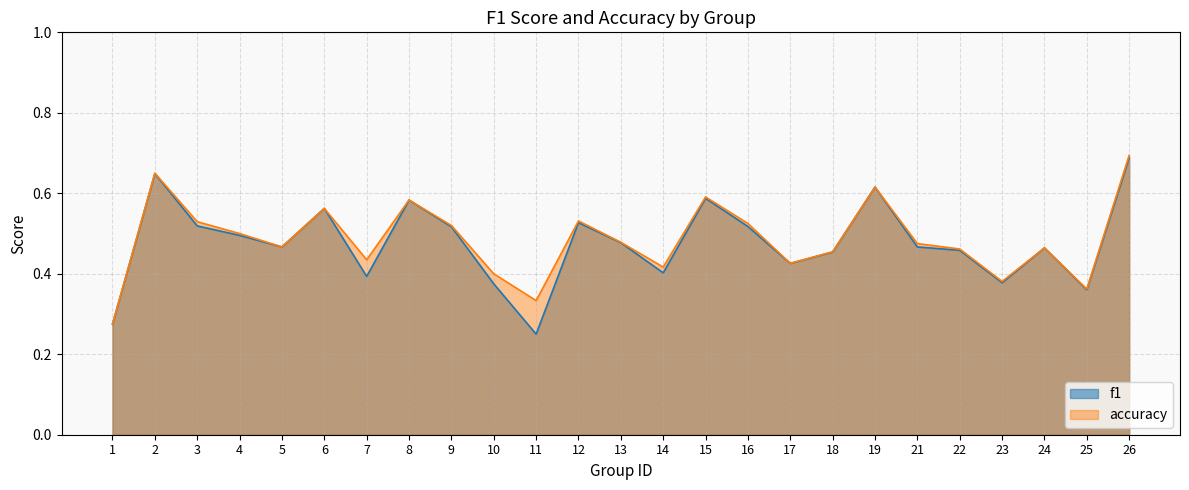

Reading left to right, extract all data points from this chart.

f1: 1=0.3	2=0.6	3=0.5	4=0.5	5=0.5	6=0.6	7=0.4	8=0.6	9=0.5	10=0.4	11=0.2	12=0.5	13=0.5	14=0.4	15=0.6	16=0.5	17=0.4	18=0.5	19=0.6	21=0.5	22=0.5	23=0.4	24=0.5	25=0.4	26=0.7
accuracy: 1=0.3	2=0.7	3=0.5	4=0.5	5=0.5	6=0.6	7=0.4	8=0.6	9=0.5	10=0.4	11=0.3	12=0.5	13=0.5	14=0.4	15=0.6	16=0.5	17=0.4	18=0.5	19=0.6	21=0.5	22=0.5	23=0.4	24=0.5	25=0.4	26=0.7